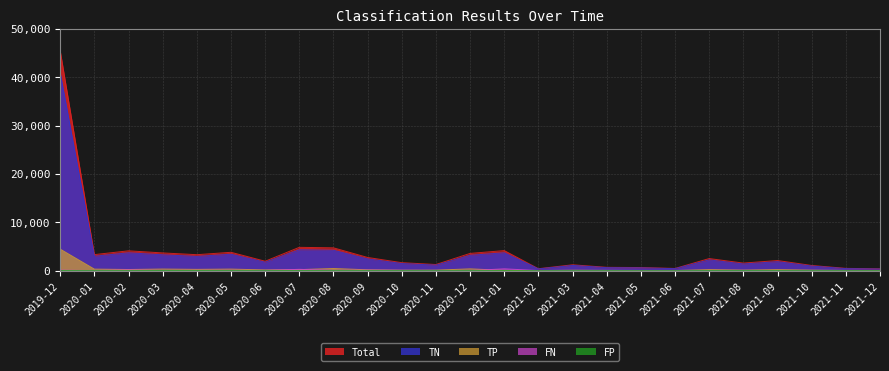

What is the maximum value shown in the chart?

45489